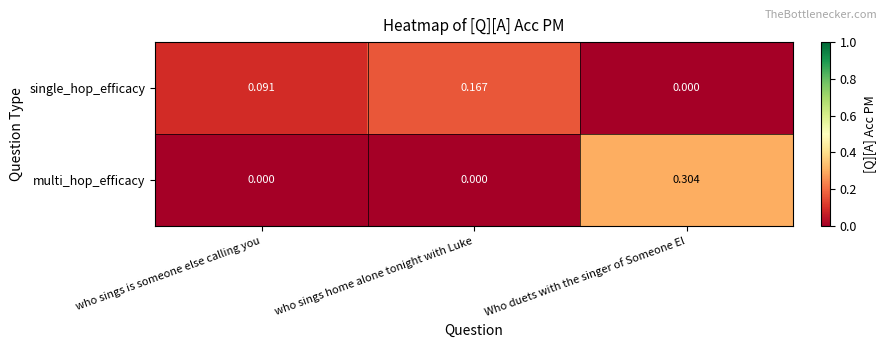

How many values in the single_hop_efficacy series exceed 0?

2